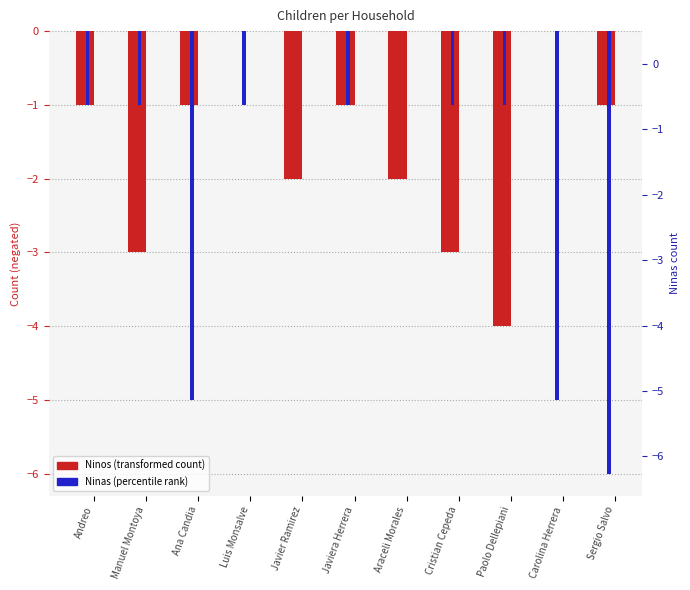

What is the sum of the Ninos values at Manuel Montoya and Cristian Cepeda?

-6